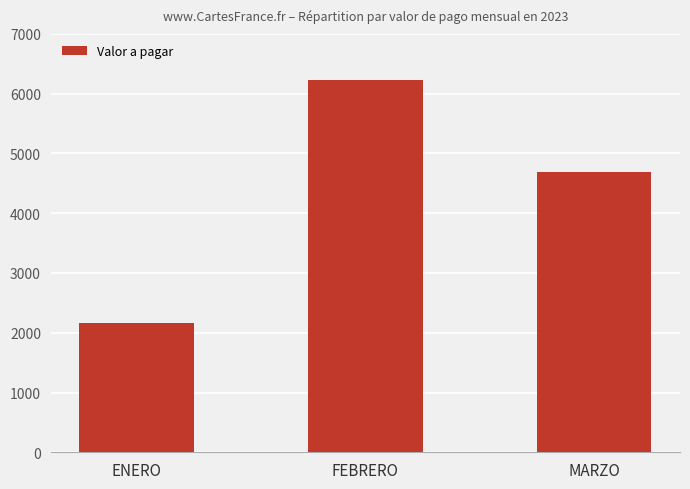

What is the approximate value at FEBRERO?

6235